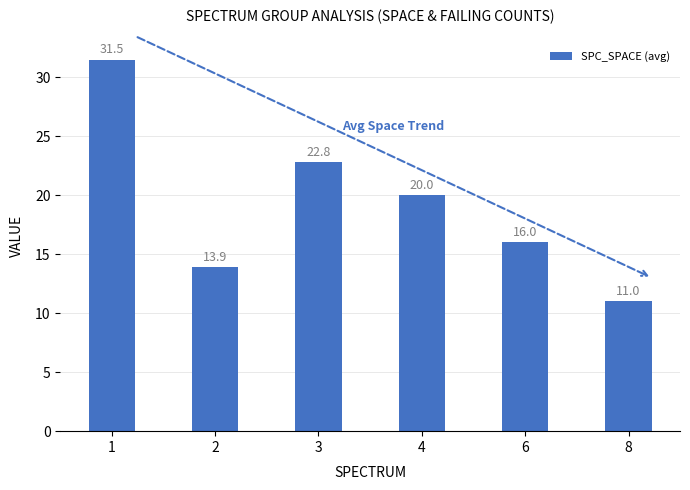

How many data points are less than 20?

3